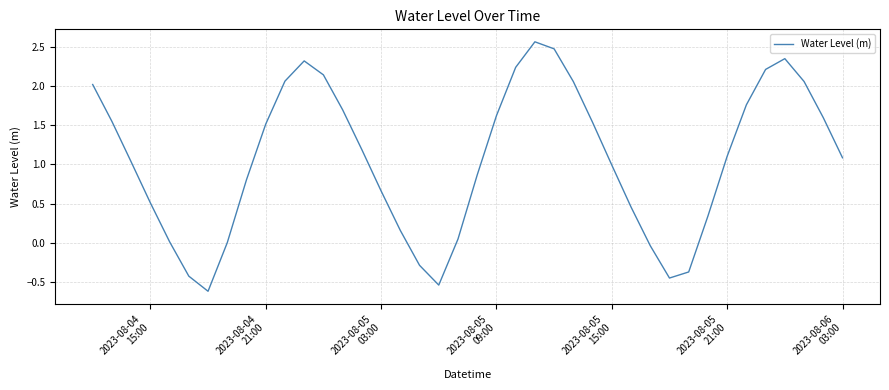

What is the minimum value shown in the chart?

-0.6